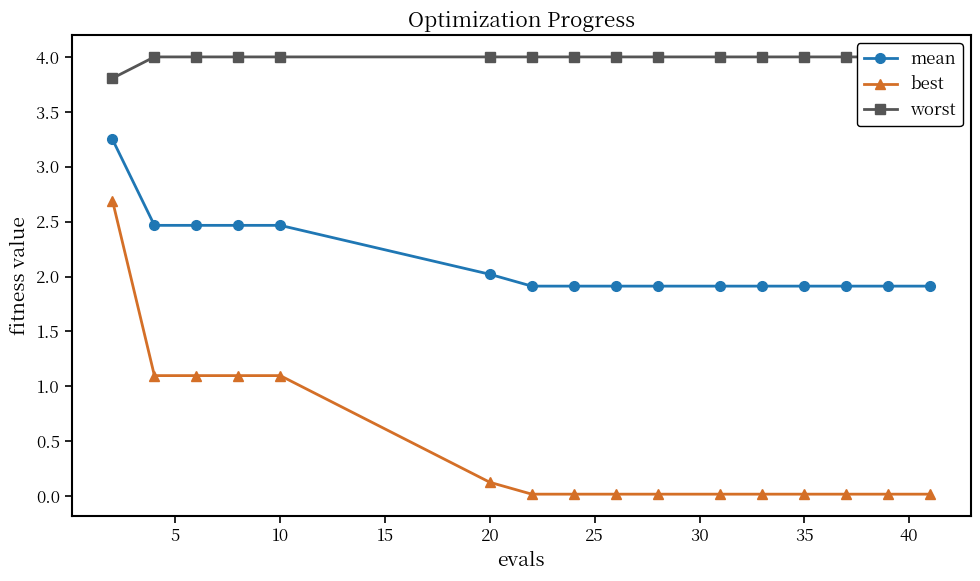

True or false: mean and best cross at least once.

False